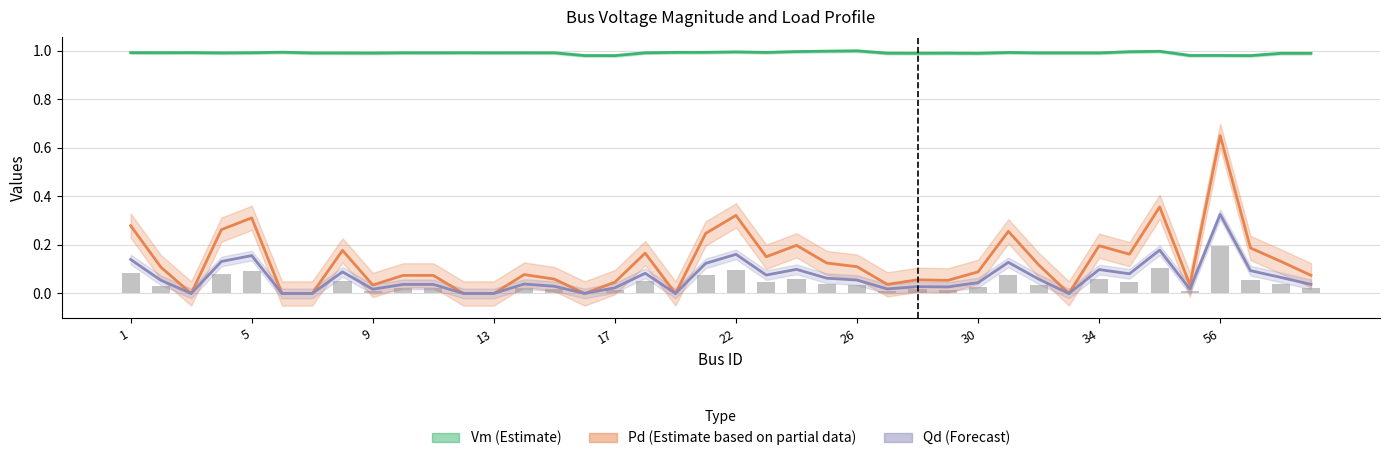

Count the number of data series in this chart.

4